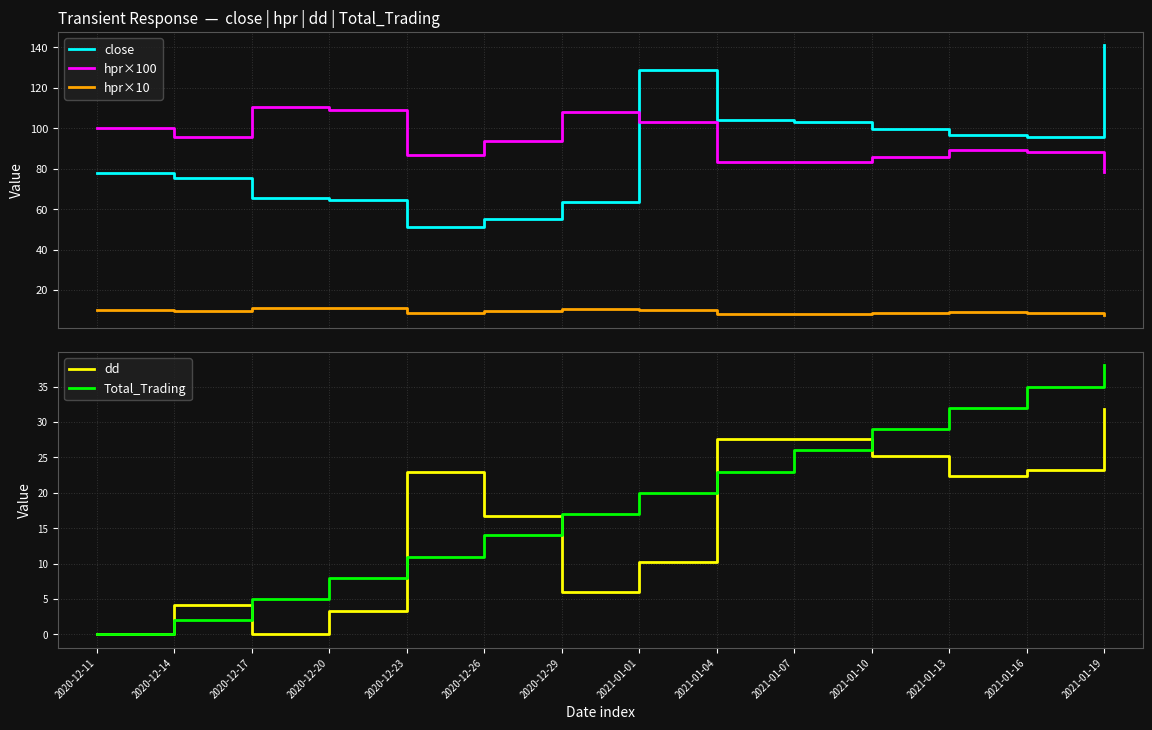

Rank the series at 2021-01-10 from lowest to highest value.

hpr×10, dd, Total_Trading, hpr×100, close